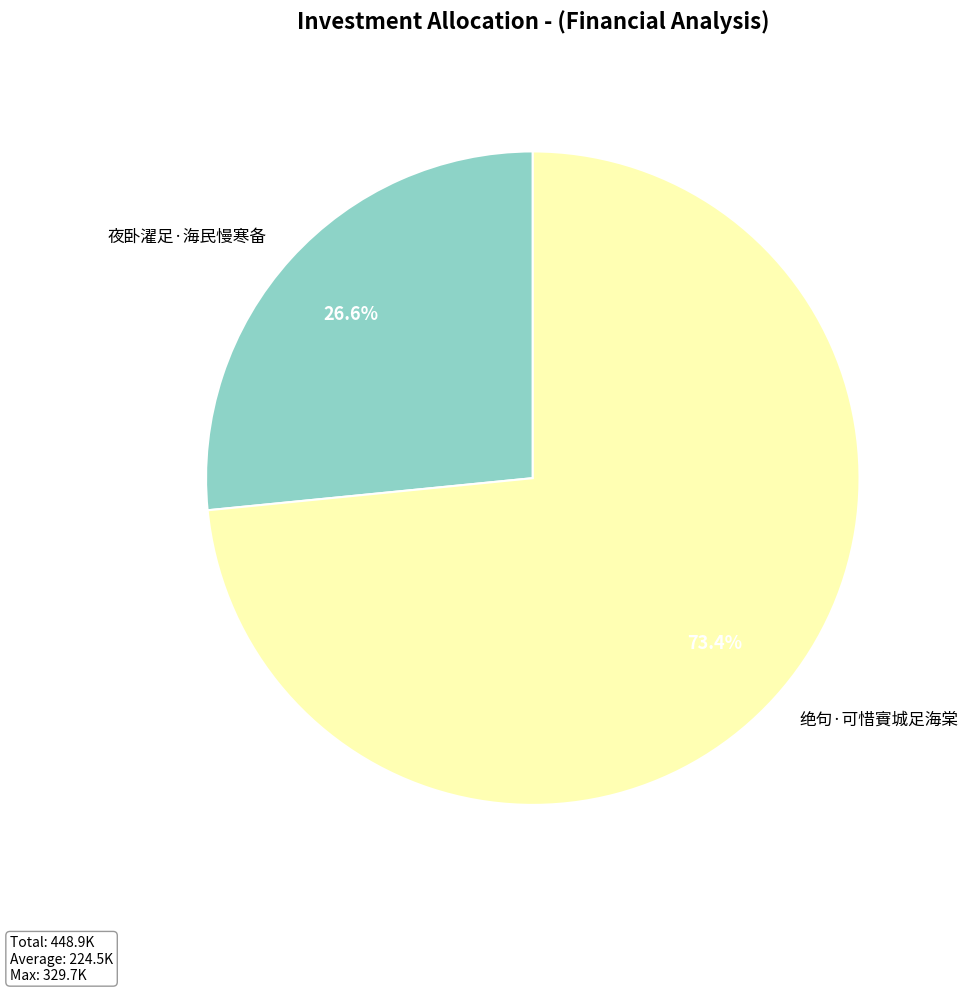

What percentage is the 绝句·可惜賨城足海棠 slice, to the nearest percent?

73%